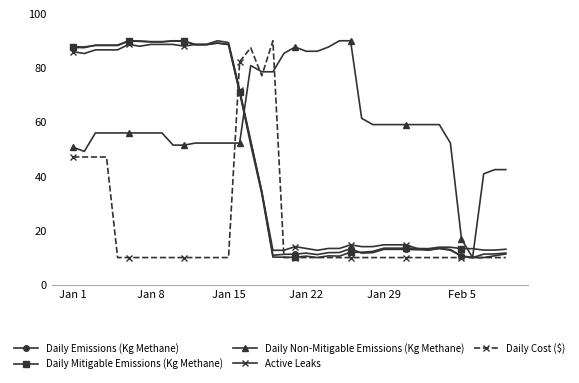

What is the maximum value for Daily Mitigable Emissions (Kg Methane)?

90.0